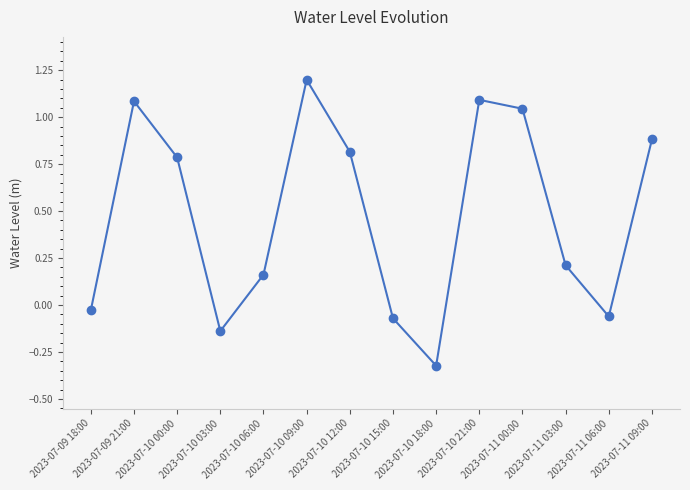

How many values are below 0?

5